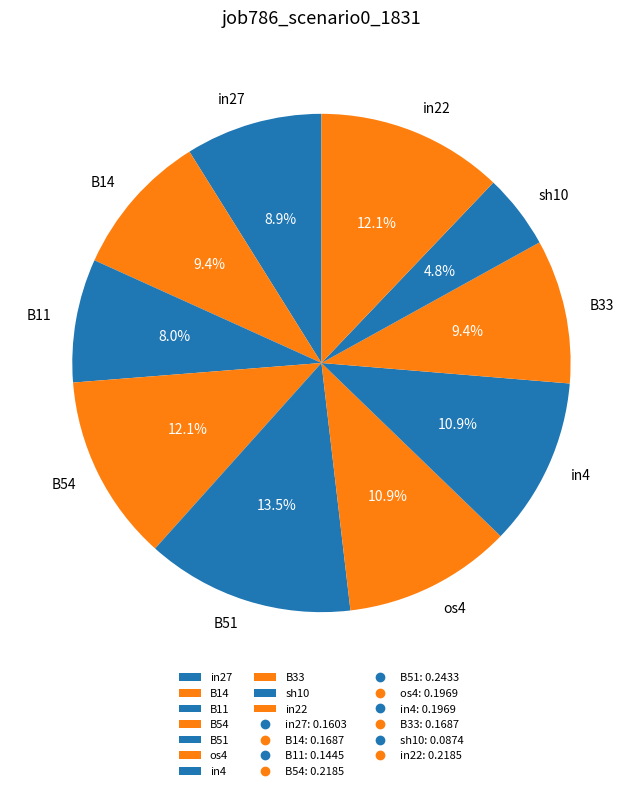

How many slices are in this pie chart?

10